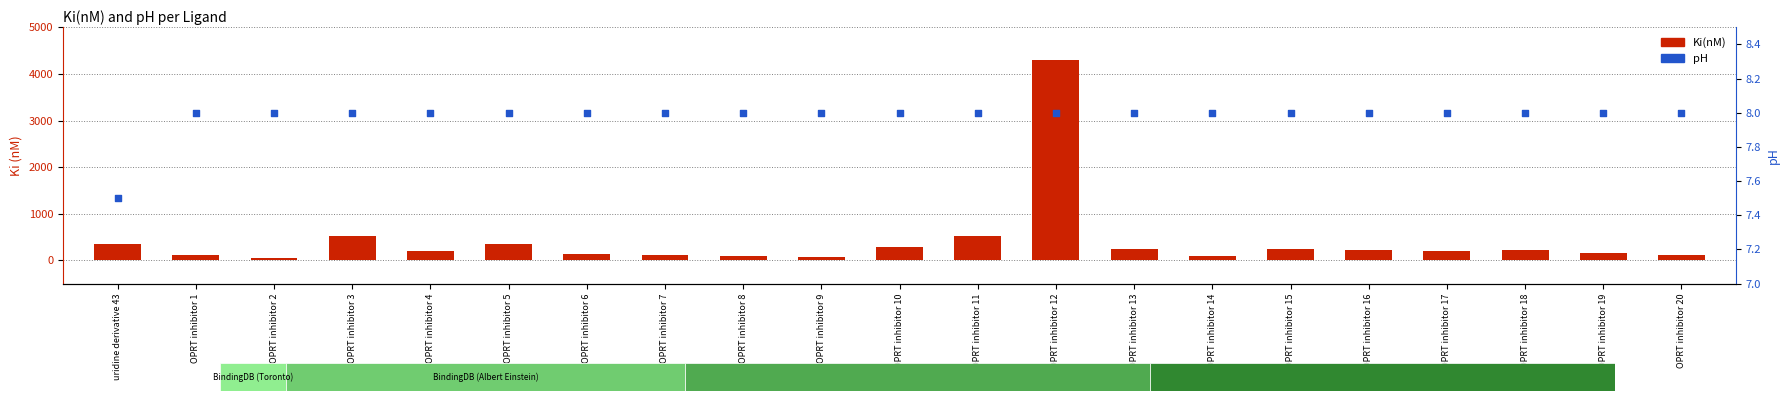

Which series has the largest Y range (max minus min)?

Ki(nM)